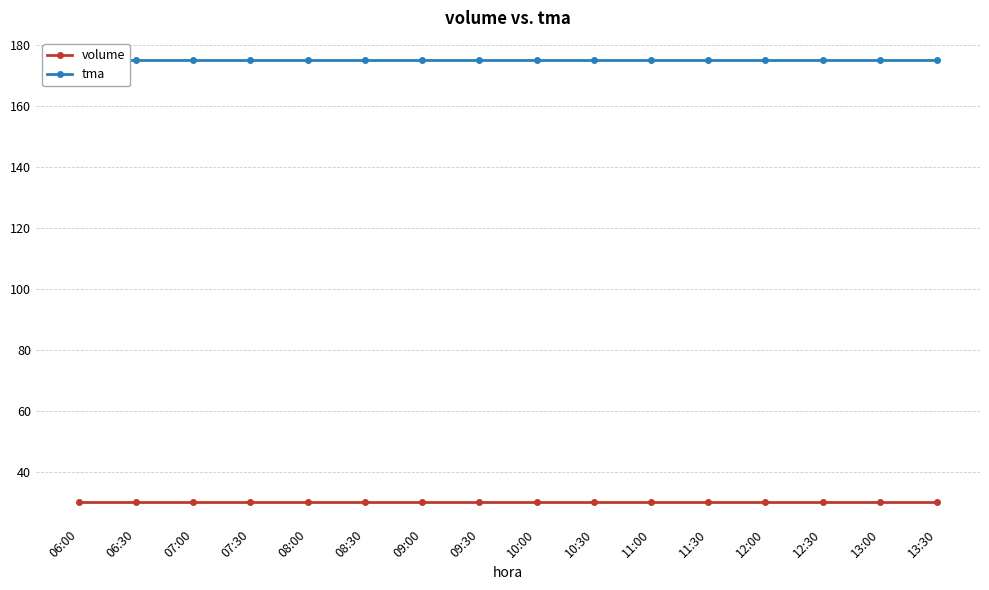

True or false: volume and tma cross at least once.

False